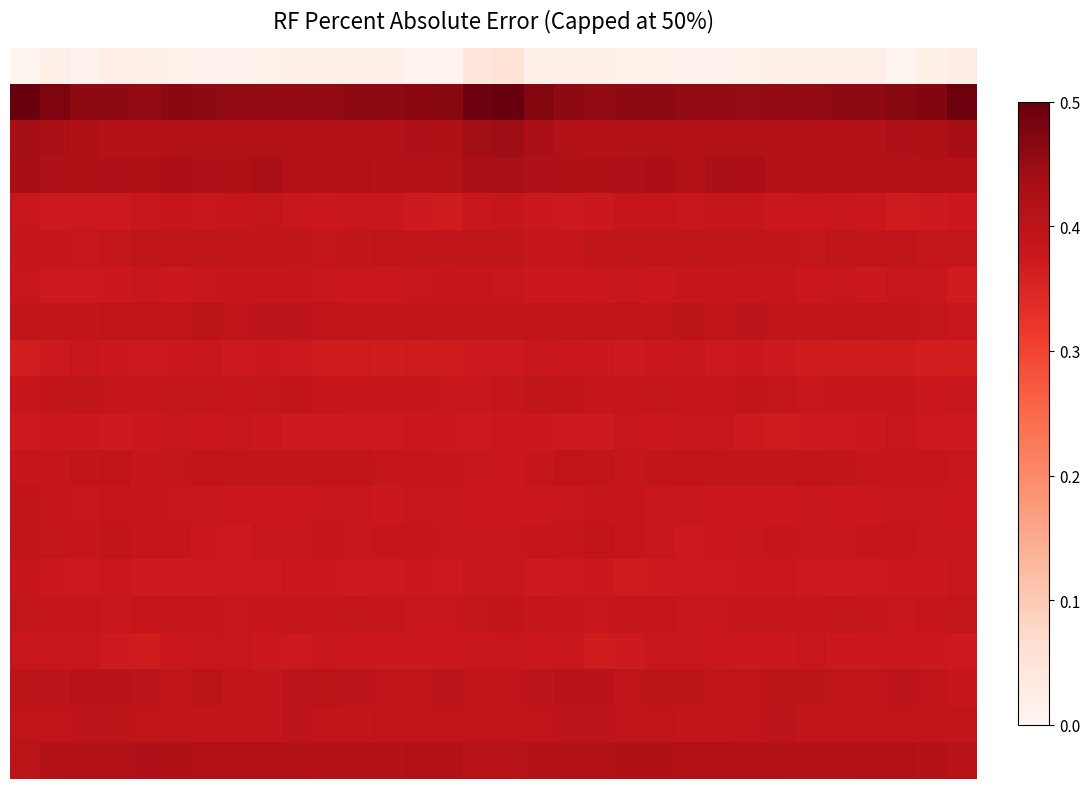

How many distinct data groups are displayed?

20